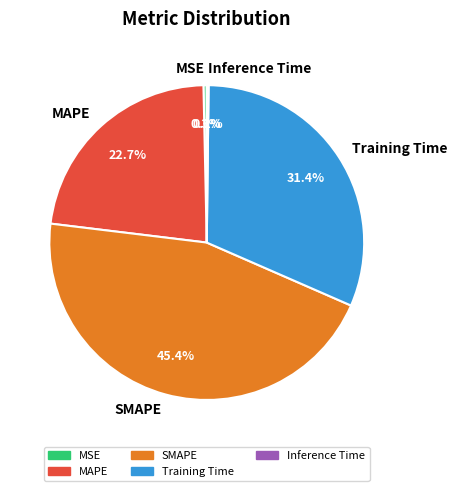

The Training Time slice represents 44% of the pie. True or false?

False